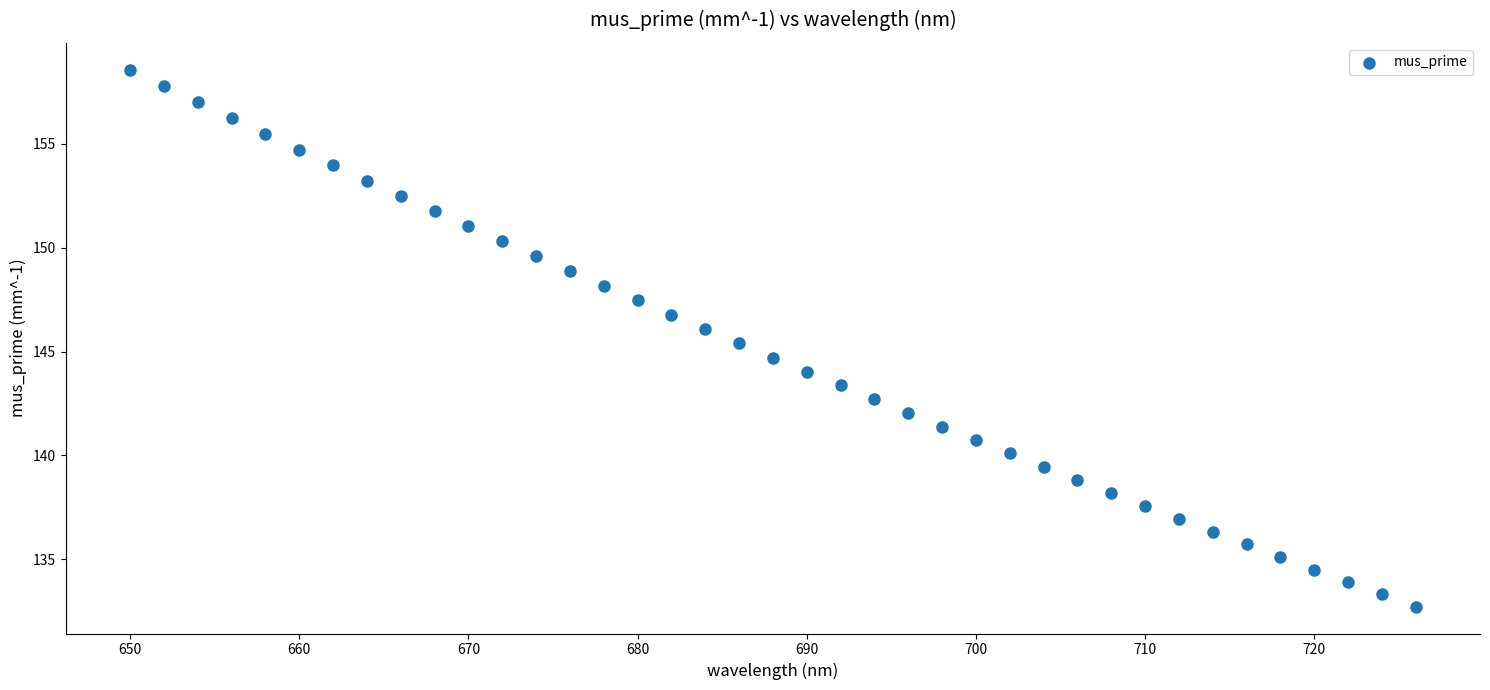

What is the range of Y values (max minus min)?

25.9